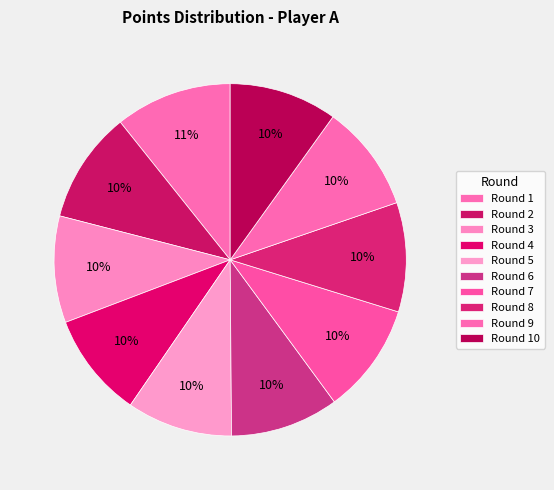

Is the sum of Round 4 and Round 5 greater than half?

No